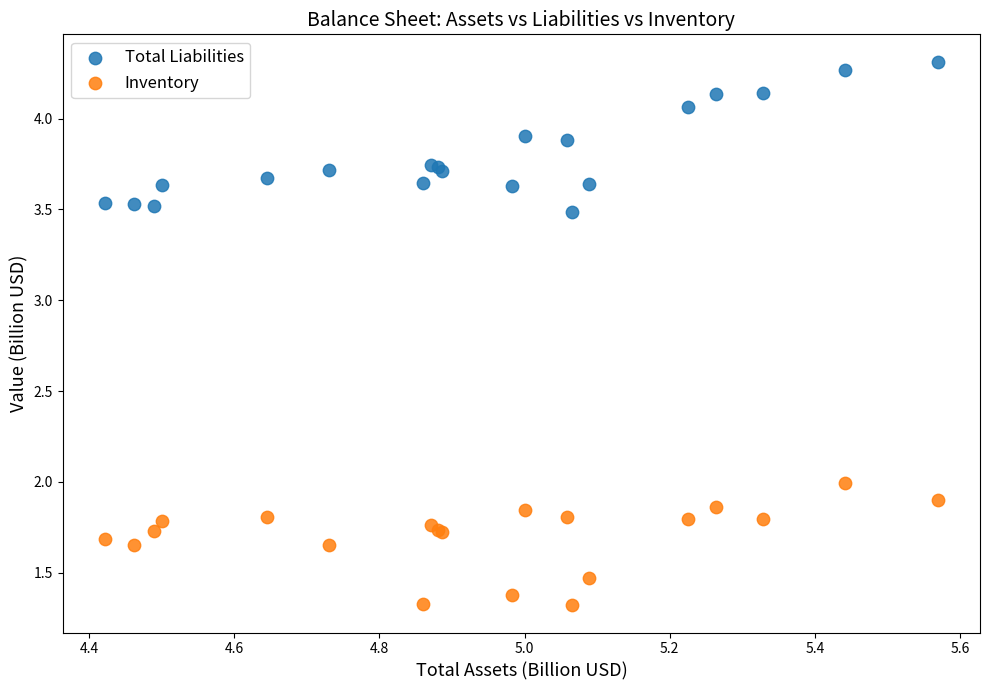

What are all the series names shown in the legend?

Total Liabilities, Inventory